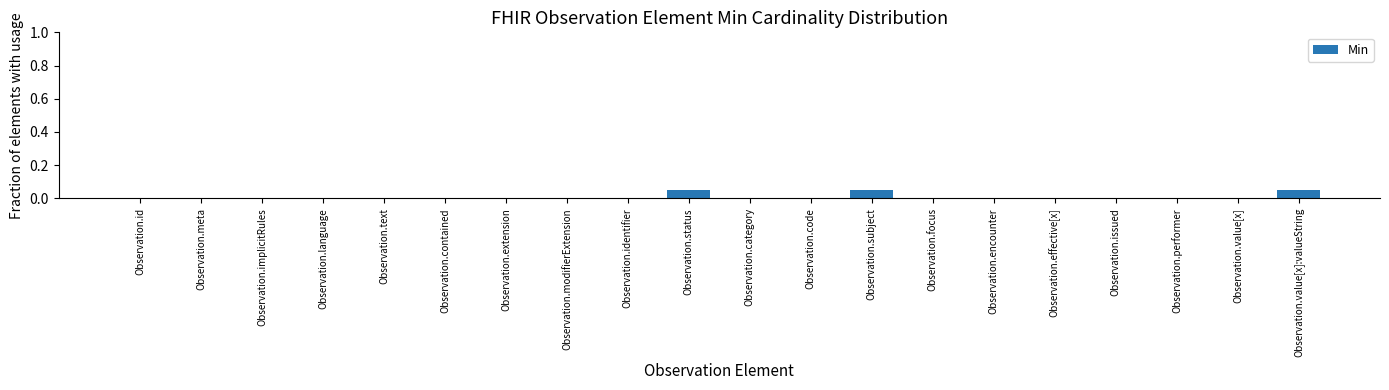

Which has a higher value, Observation.value[x] or Observation.value[x]:valueString?

Observation.value[x]:valueString